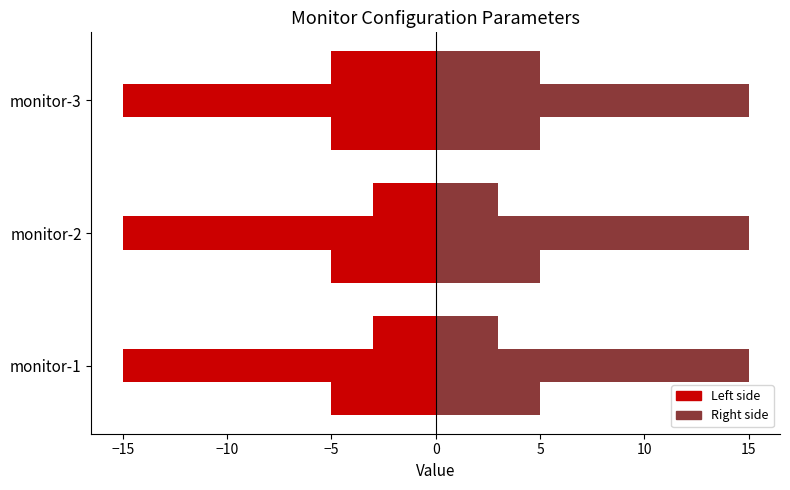

How many series are shown in this chart?

6